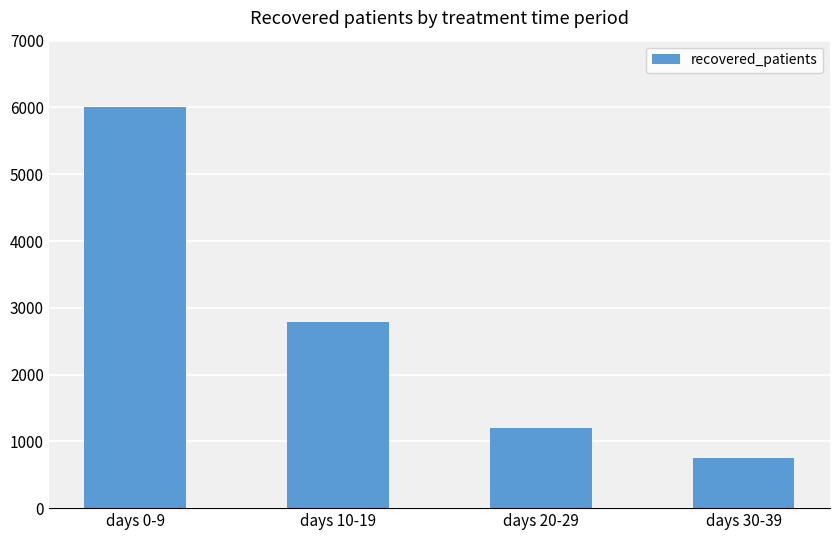

What position from the right is days 10-19?

3